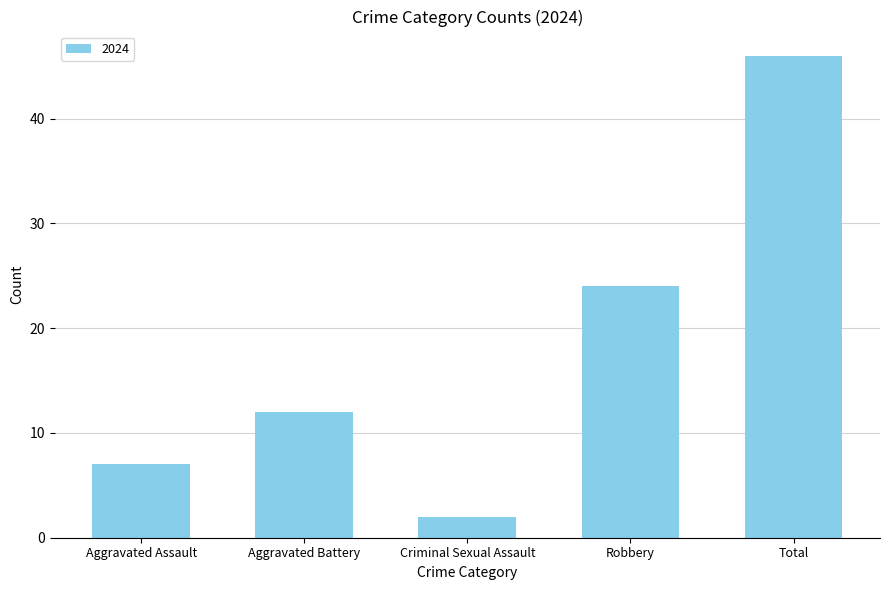

Are the bars horizontal?

No